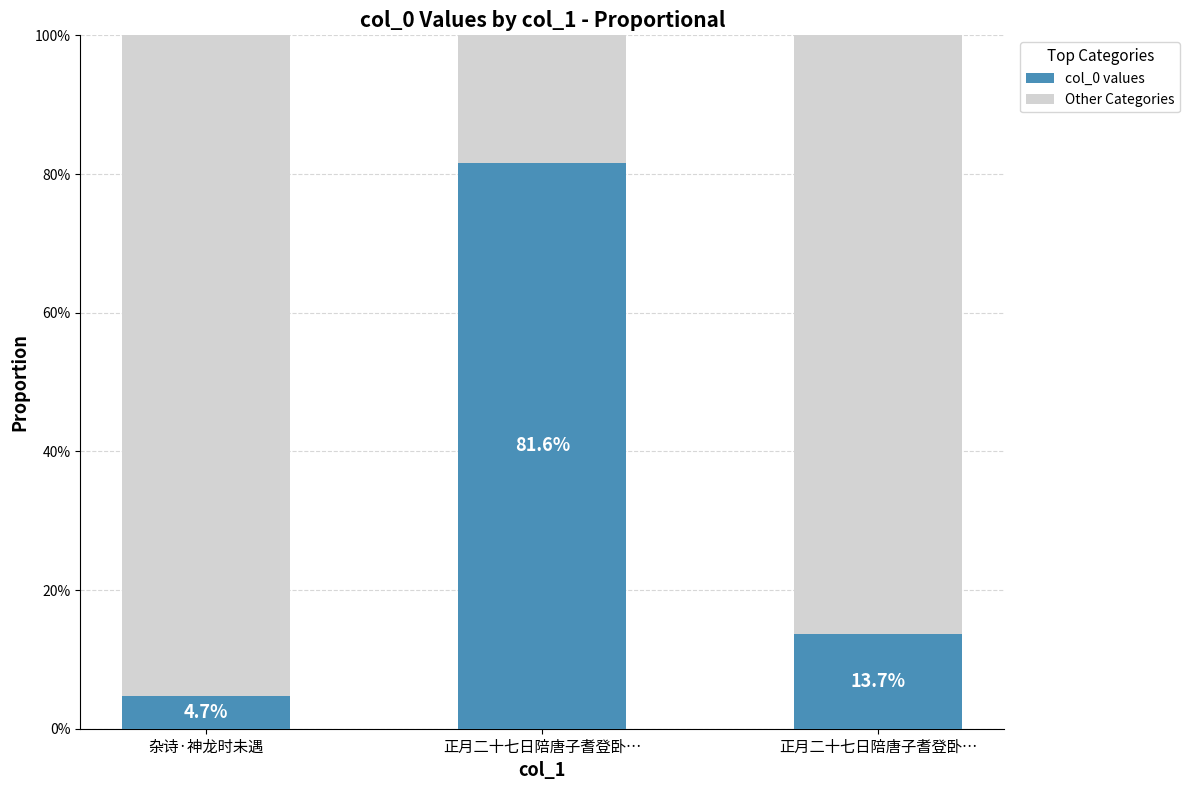

Are the bars grouped side by side (vs. stacked)?

No